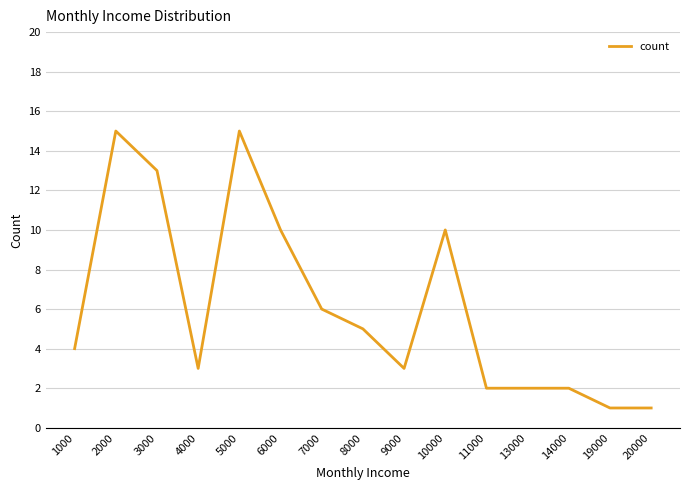

What is the maximum value shown in the chart?

15